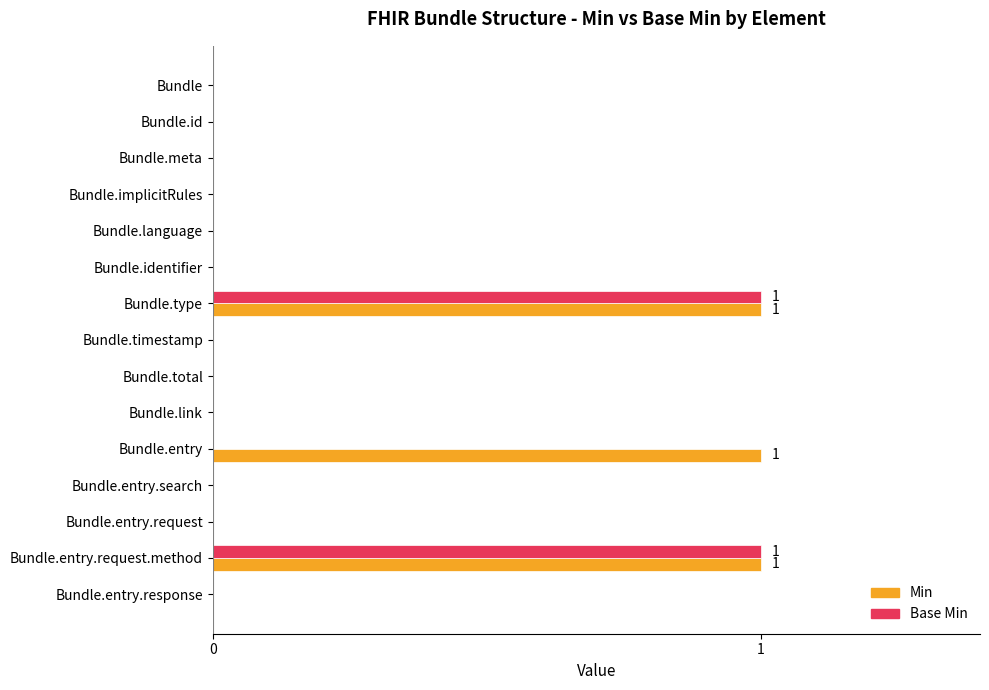

Is the value of Min at Bundle.entry.request greater than the value of Base Min at Bundle.entry.request.method?

No